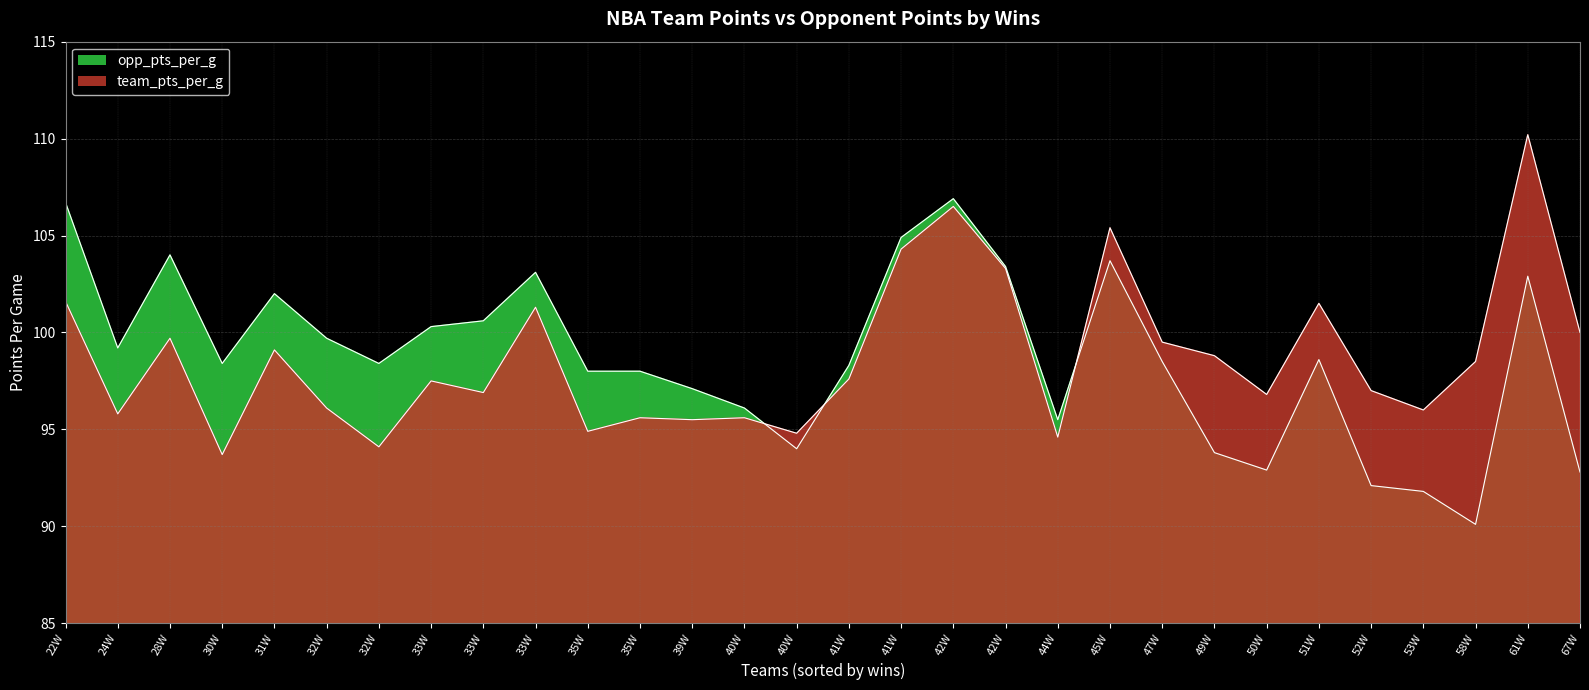

The team_pts_per_g series shows 97.5 at New York Knicks. True or false?

True